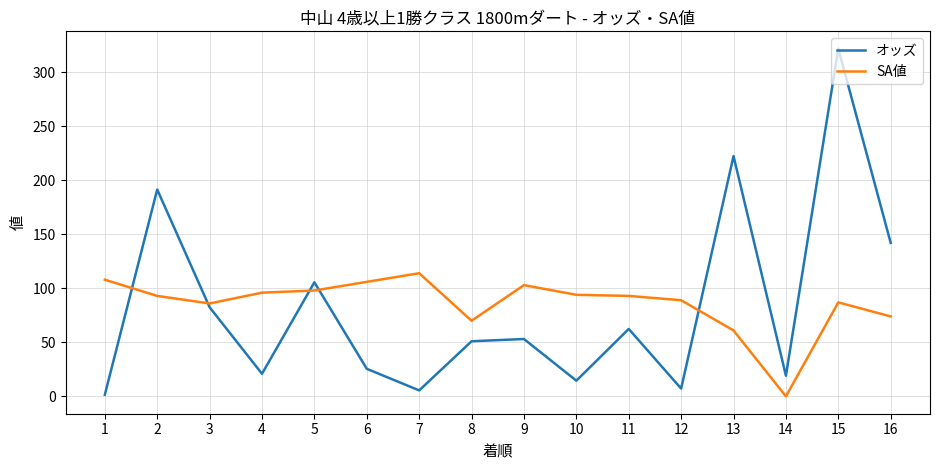

How many lines are shown in the chart?

2